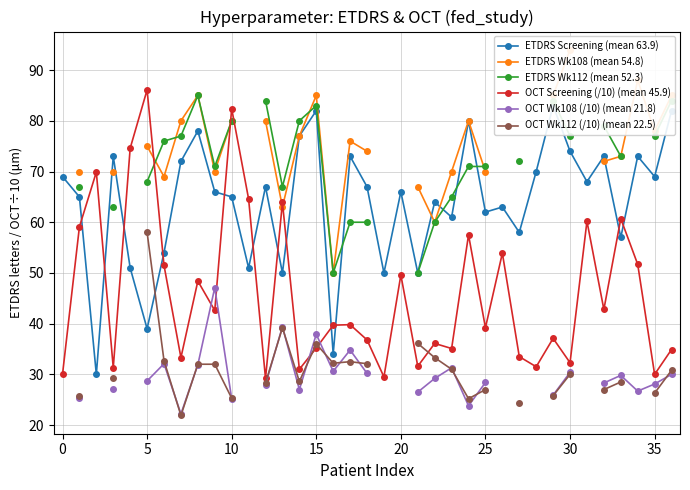

How many lines are shown in the chart?

6